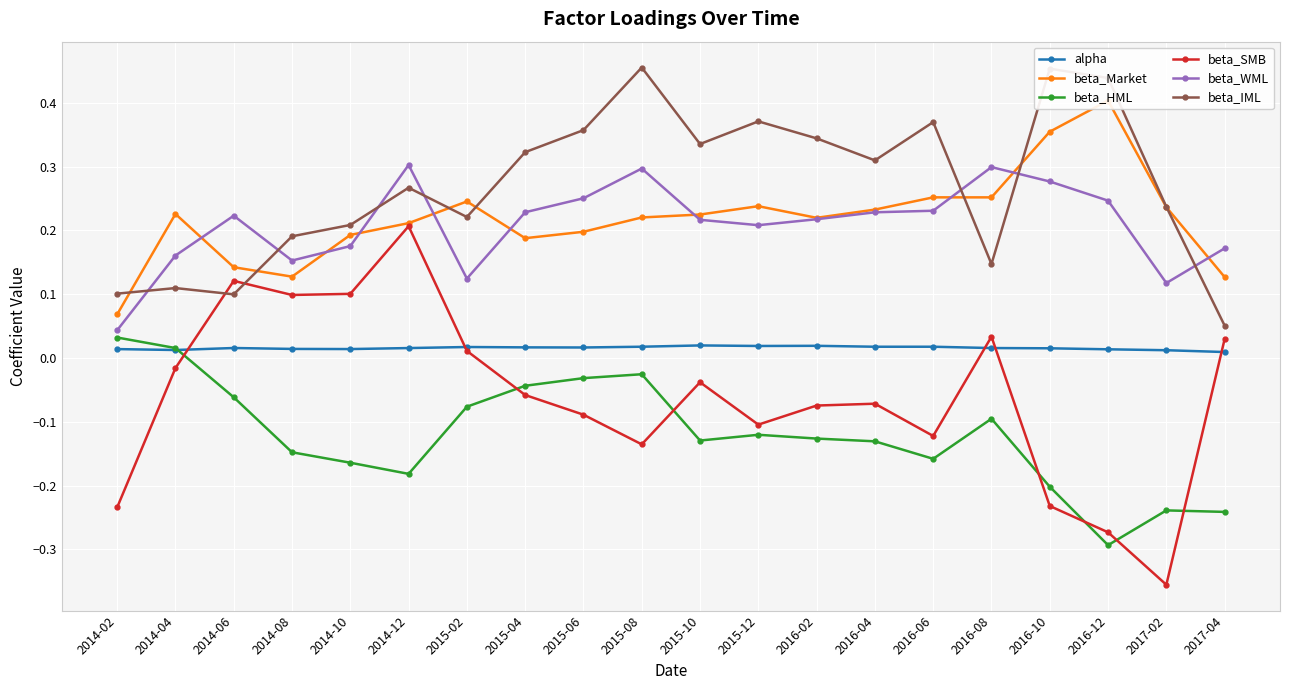

True or false: beta_IML has more than 2 points higher than both neighbors.

True